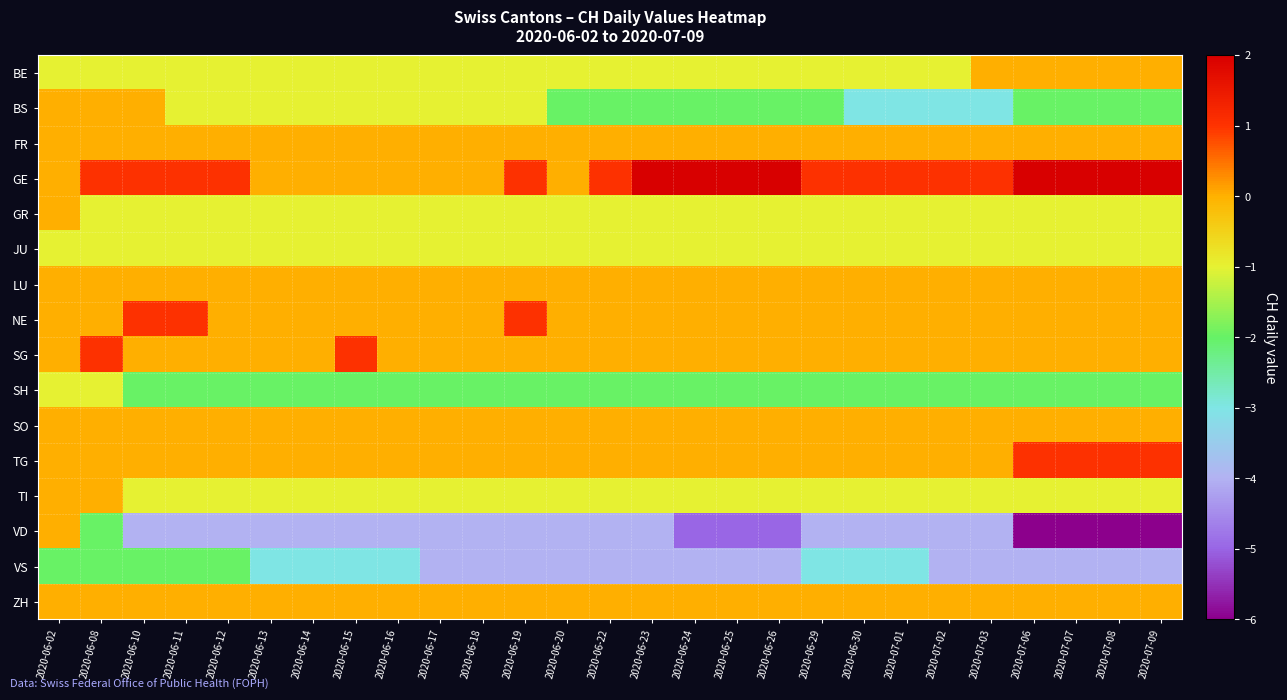

Rank the series by their maximum value, from lowest to highest.

VS, JU, SH, BE, BS, FR, GR, LU, SO, TI, VD, ZH, NE, SG, TG, GE